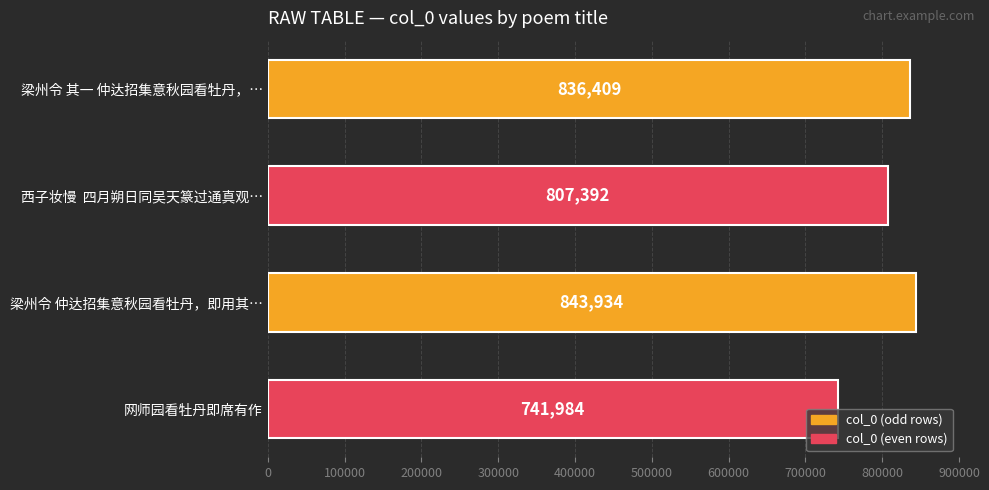

How many data points are less than 836409?

2